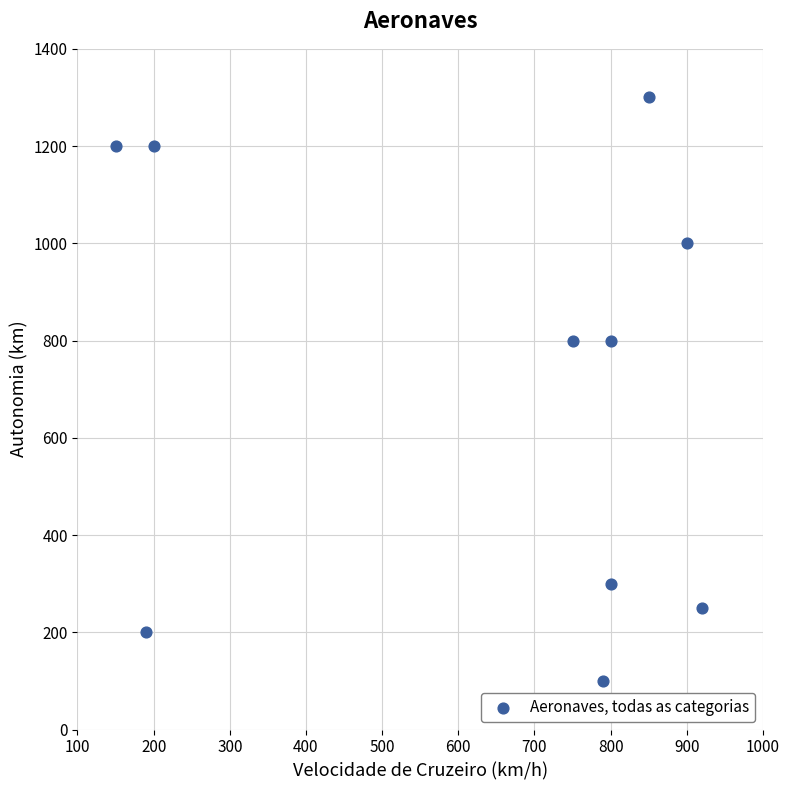

What is the average X value?

635